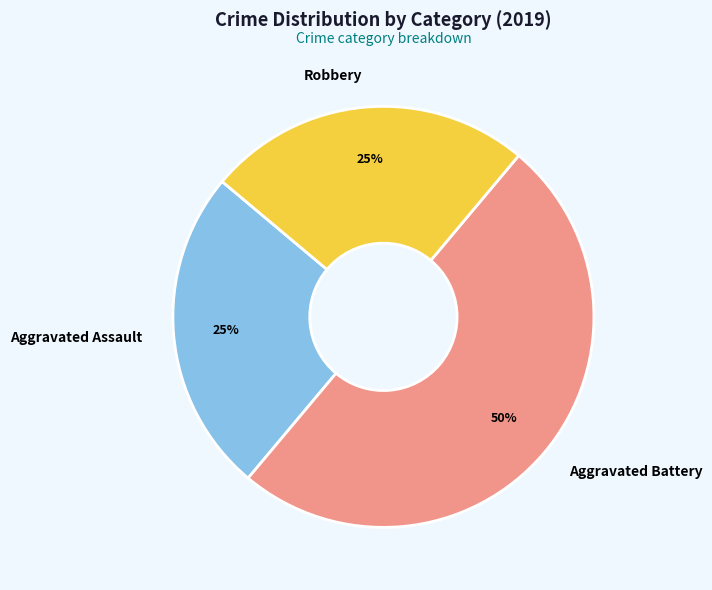

To the nearest percent, what is the difference between the Aggravated Battery and Aggravated Assault slice percentages?

25%